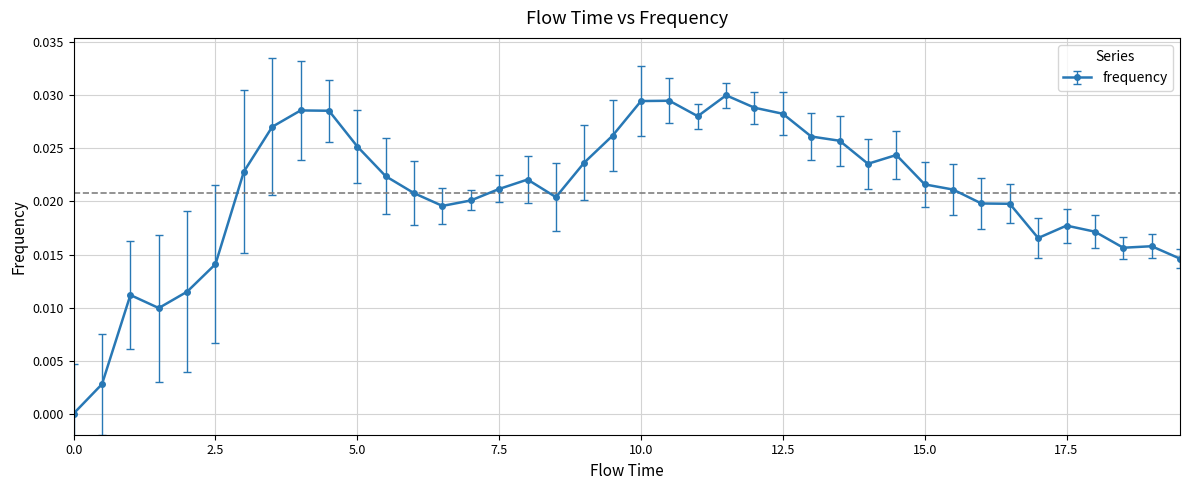

What is the sum of all values?

0.8